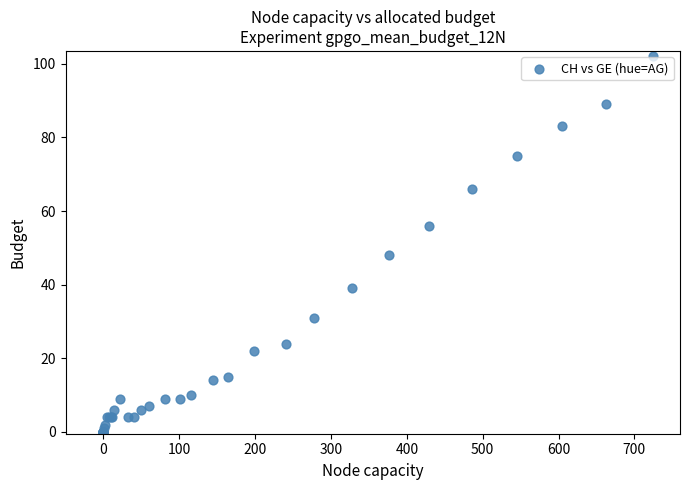

What Y value in the scatter plot is closest to 51?

48